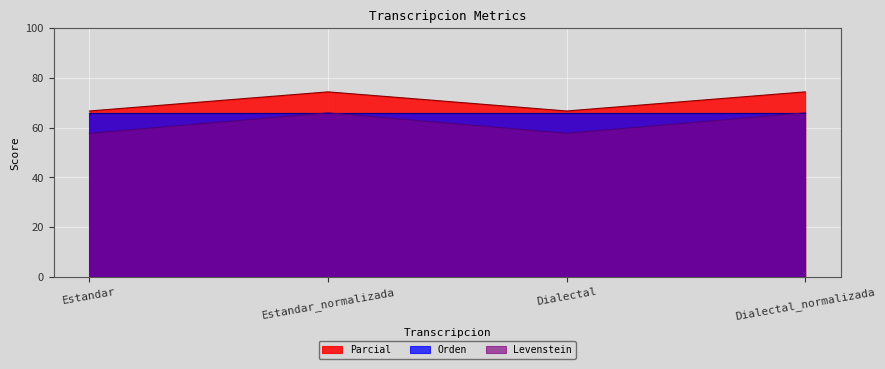

True or false: Parcial and Levenstein cross at least once.

False